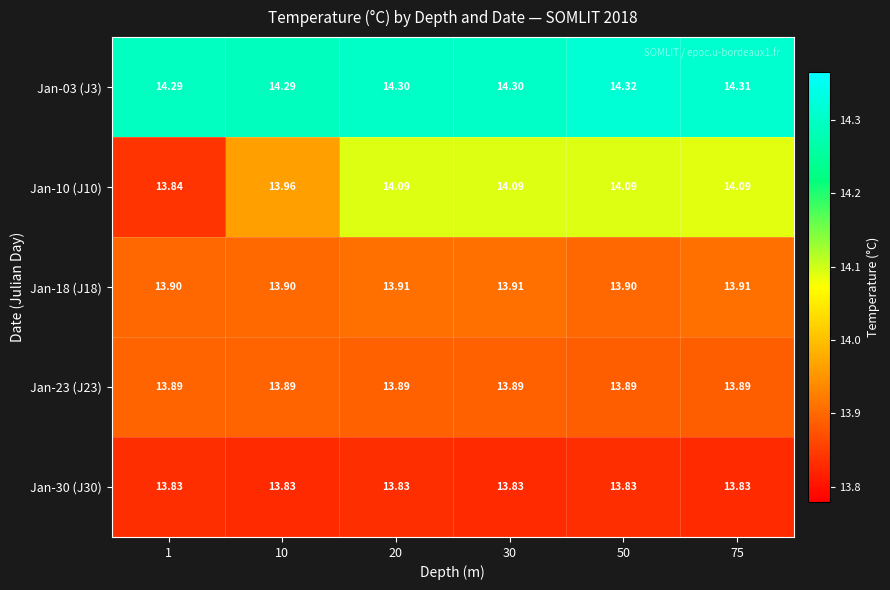

What is the total value across all series at 30?

70.0